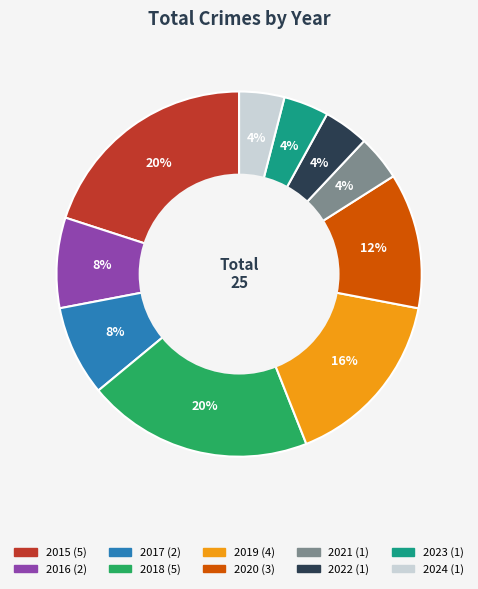

Which has a higher value, 2024 or 2017?

2017